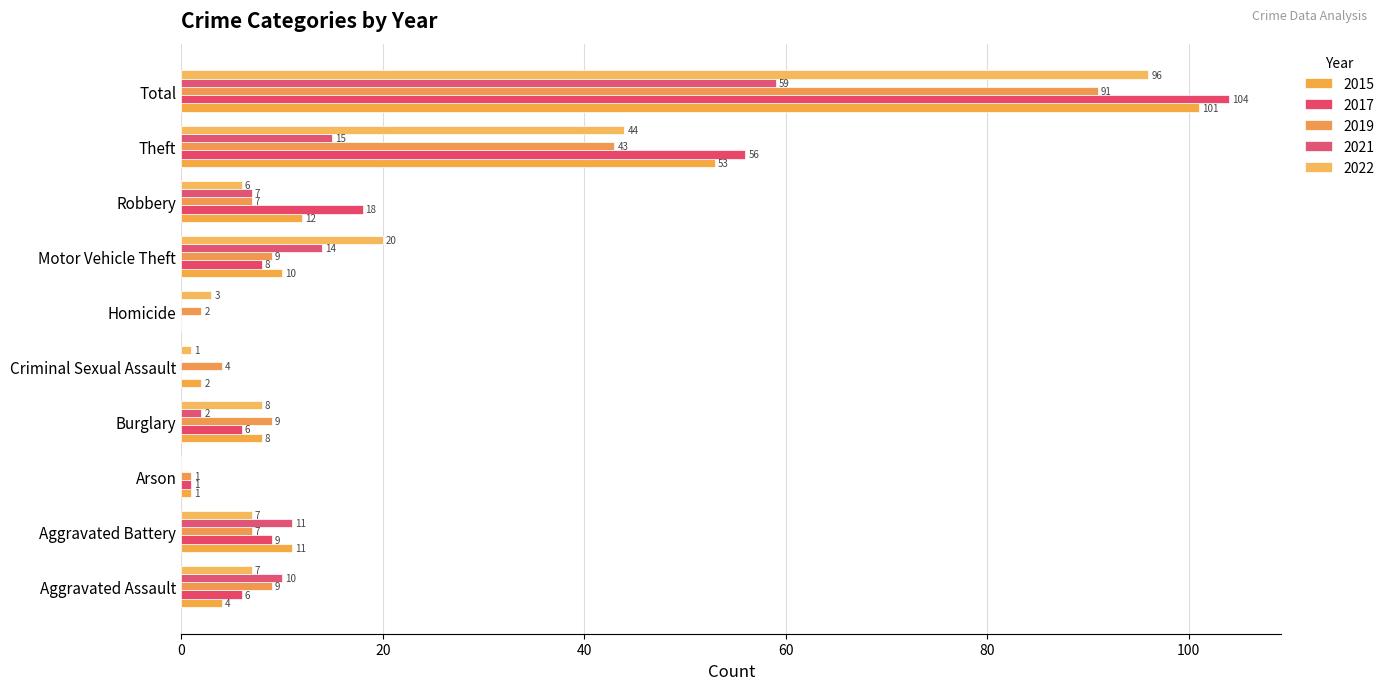

How many data points does each series have?

10